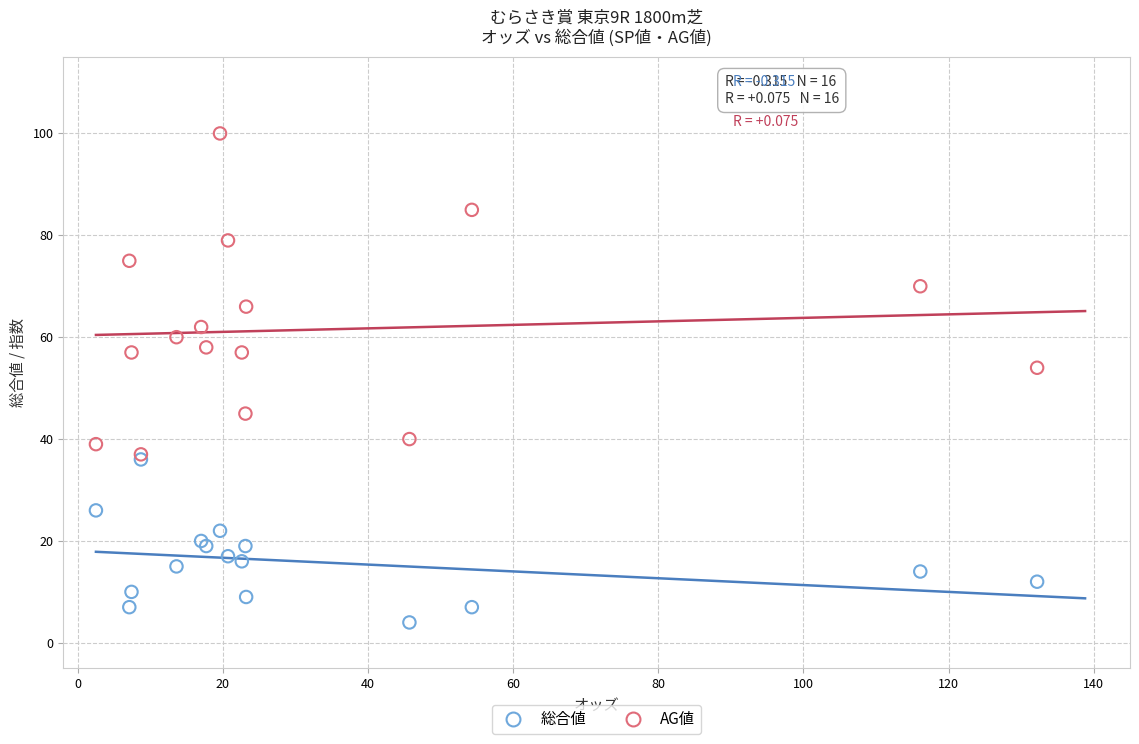

Which series has the largest Y range (max minus min)?

AG値